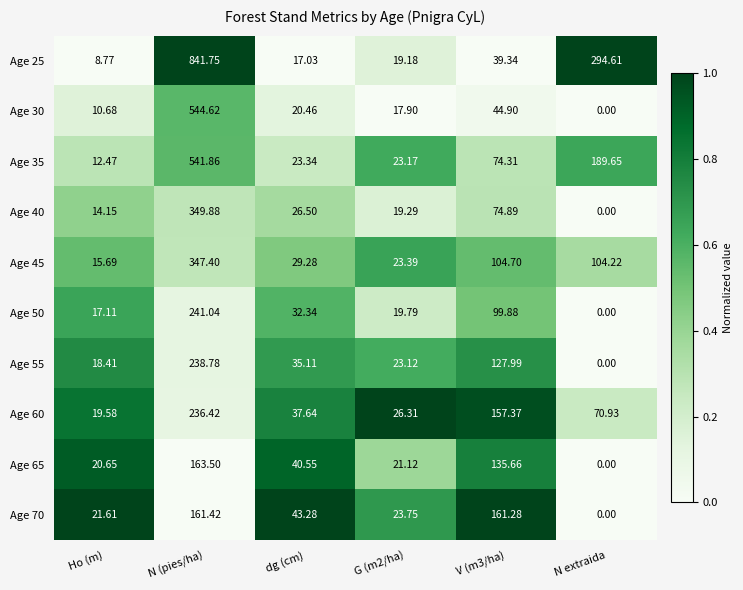

At which label is Age 35 closest to 277?

N extraida